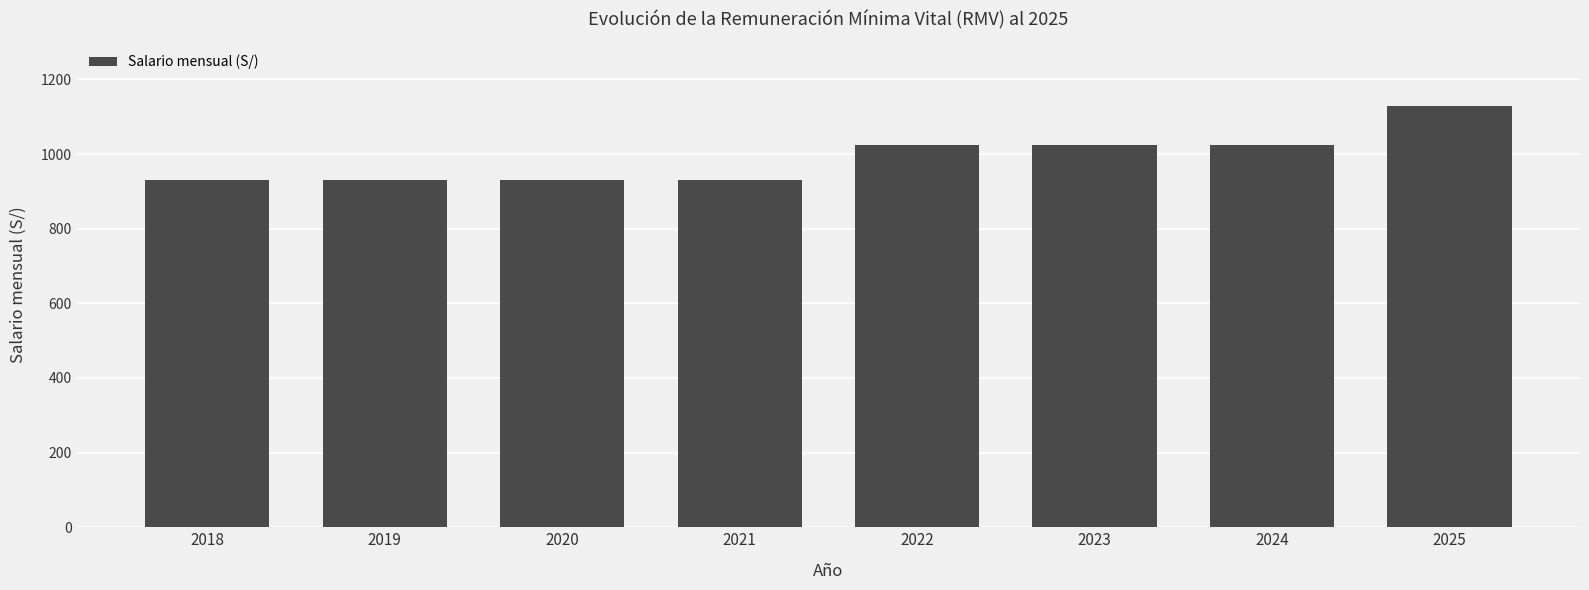

How many values are between 930 and 1025?

7